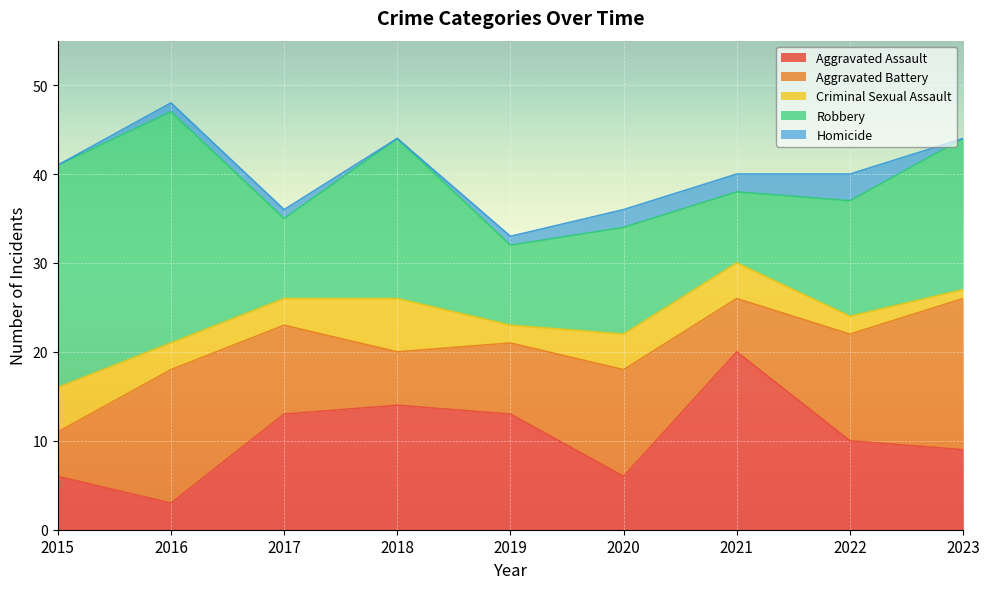

Reading right to left, what are all the values shown in this chart?

Aggravated Assault: 2023=9	2022=10	2021=20	2020=6	2019=13	2018=14	2017=13	2016=3	2015=6
Aggravated Battery: 2023=17	2022=12	2021=6	2020=12	2019=8	2018=6	2017=10	2016=15	2015=5
Criminal Sexual Assault: 2023=1	2022=2	2021=4	2020=4	2019=2	2018=6	2017=3	2016=3	2015=5
Robbery: 2023=17	2022=13	2021=8	2020=12	2019=9	2018=18	2017=9	2016=26	2015=25
Homicide: 2023=0	2022=3	2021=2	2020=2	2019=1	2018=0	2017=1	2016=1	2015=0